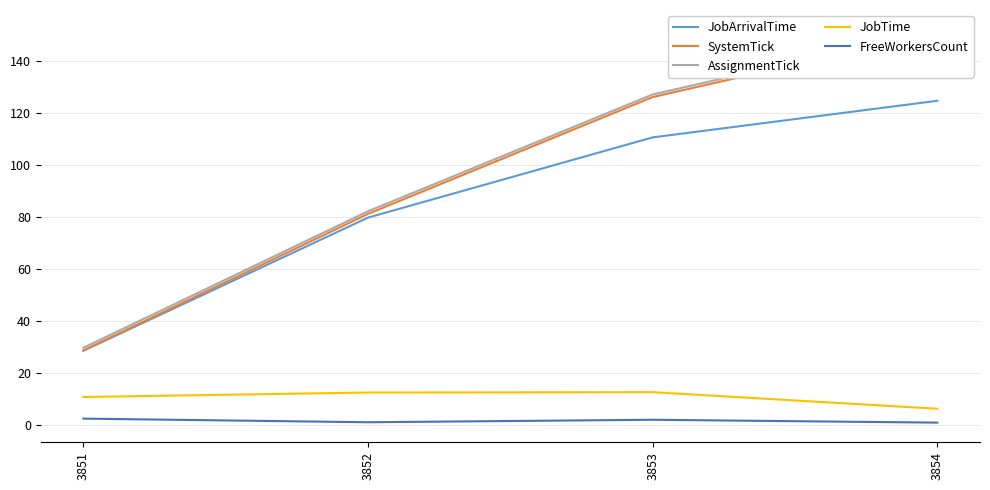

Is the value of SystemTick at 3854 greater than the value of JobTime at 3852?

Yes